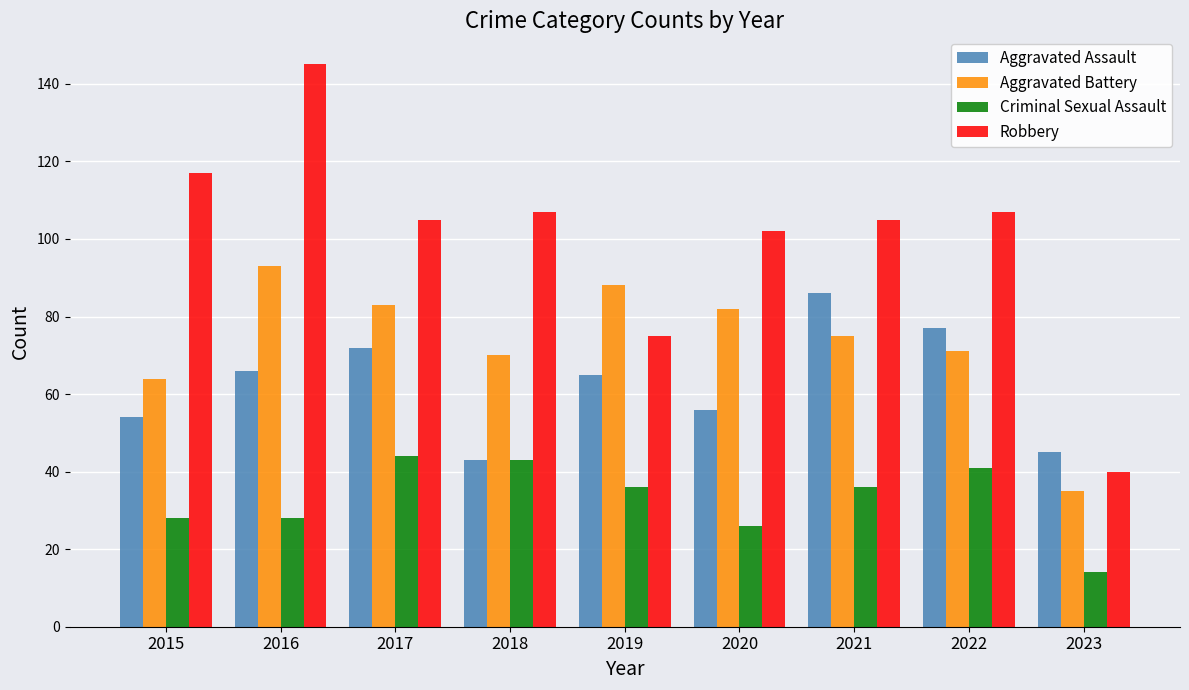

Where does the Criminal Sexual Assault series first go above 36?

2017